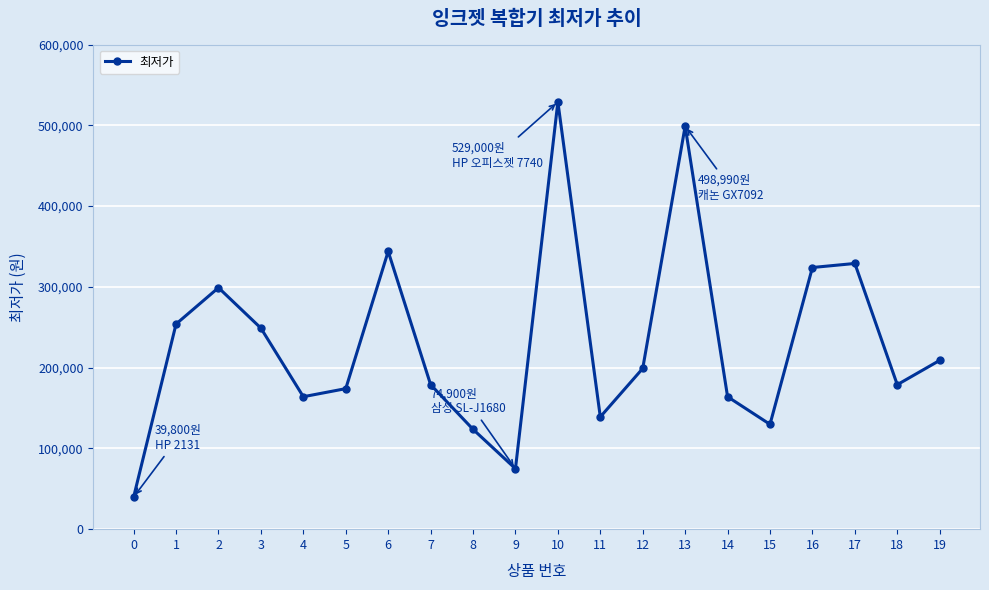

Approximately how many times larger is the value at 19 compared to 16?

0.6